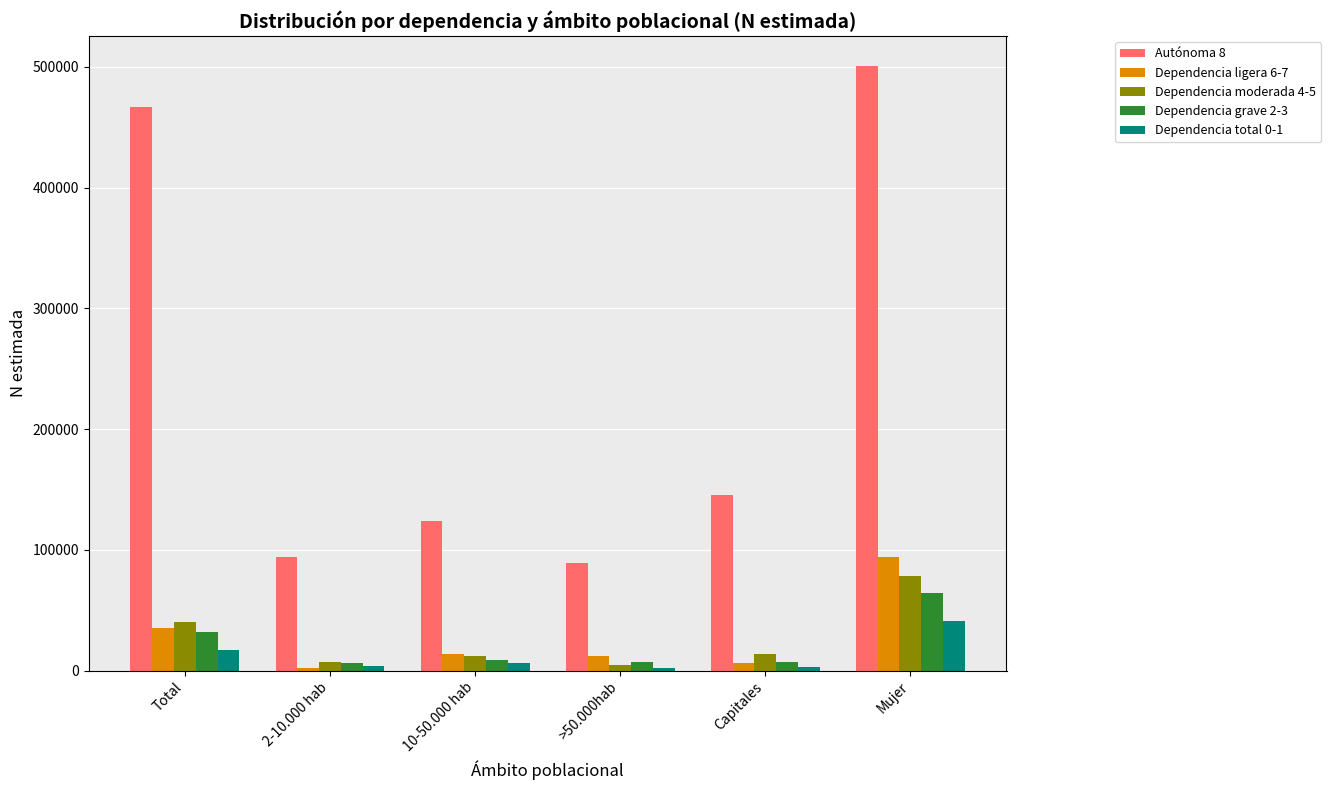

What is the spread (max minus min) of values at Total?

450119